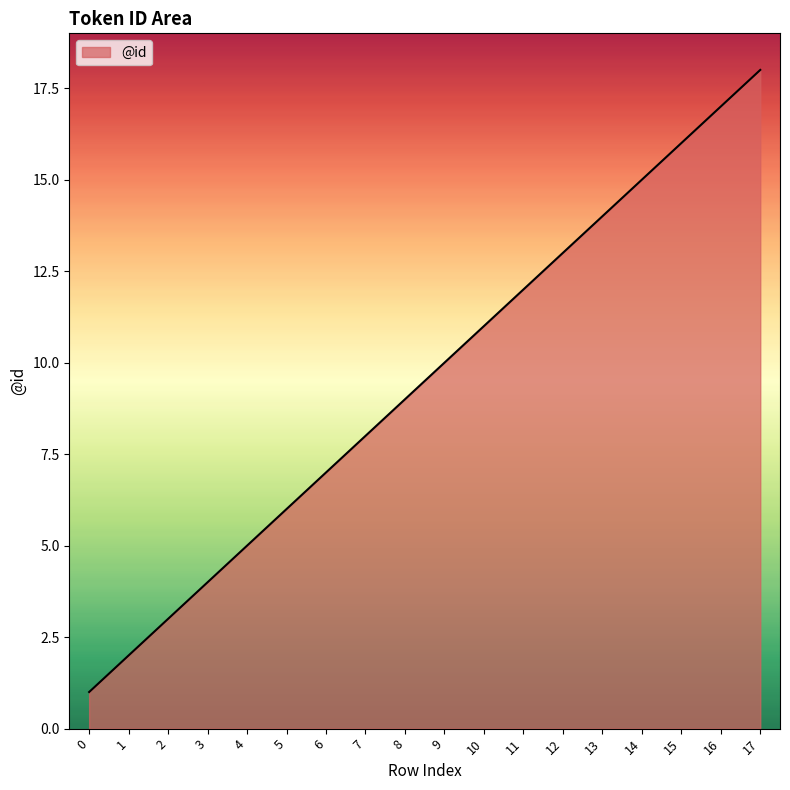

True or false: the data shows 10 at 6.

False